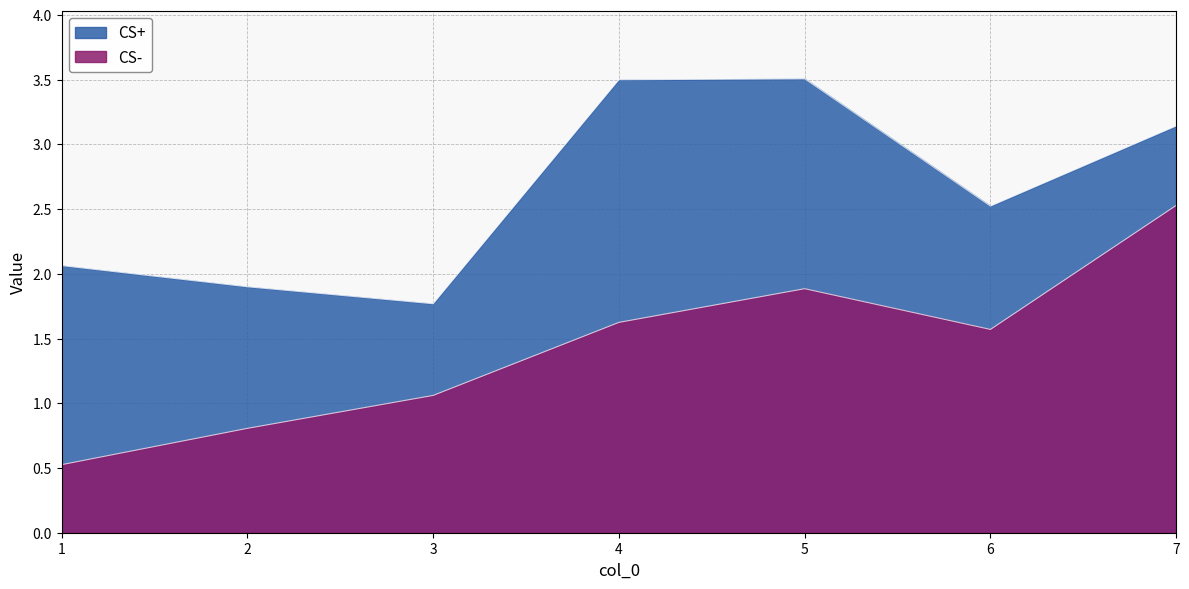

Where does the CS+ series first go above 2?

1